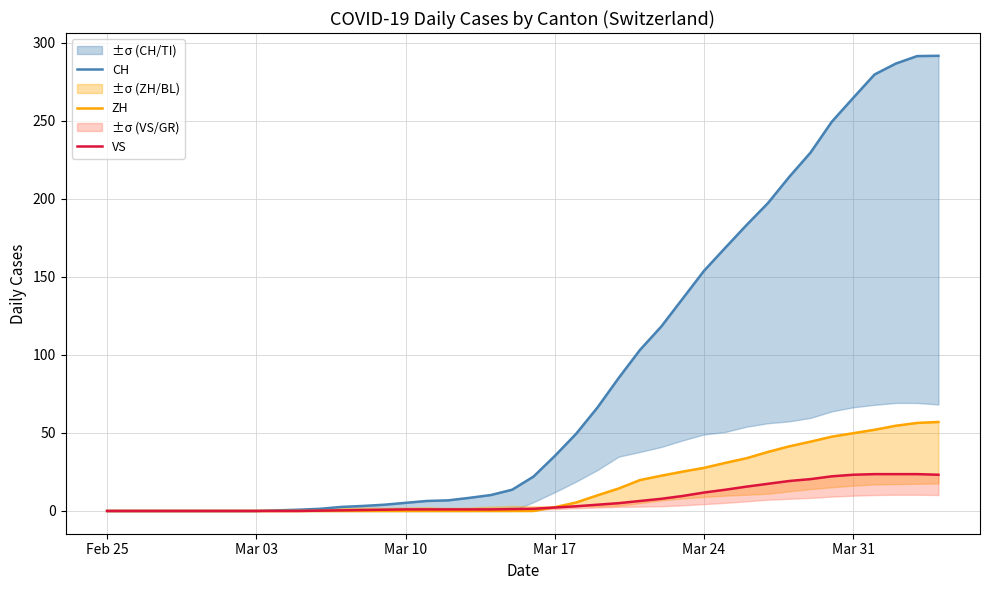

Which series has the largest total across all categories?

CH